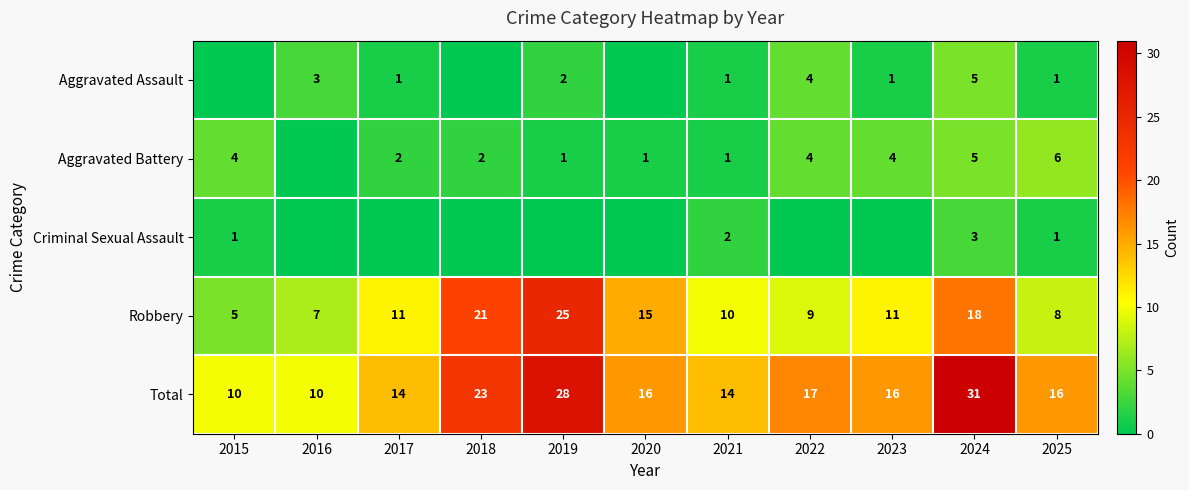

Is the value of Total at 2016 greater than the value of Aggravated Battery at 2017?

Yes